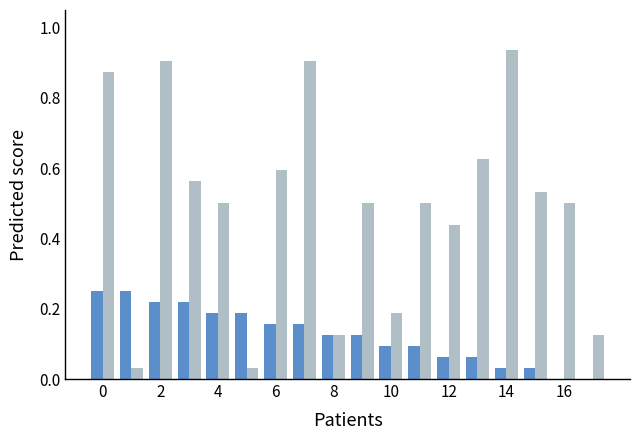

Which label corresponds to the largest value in the chart?

14